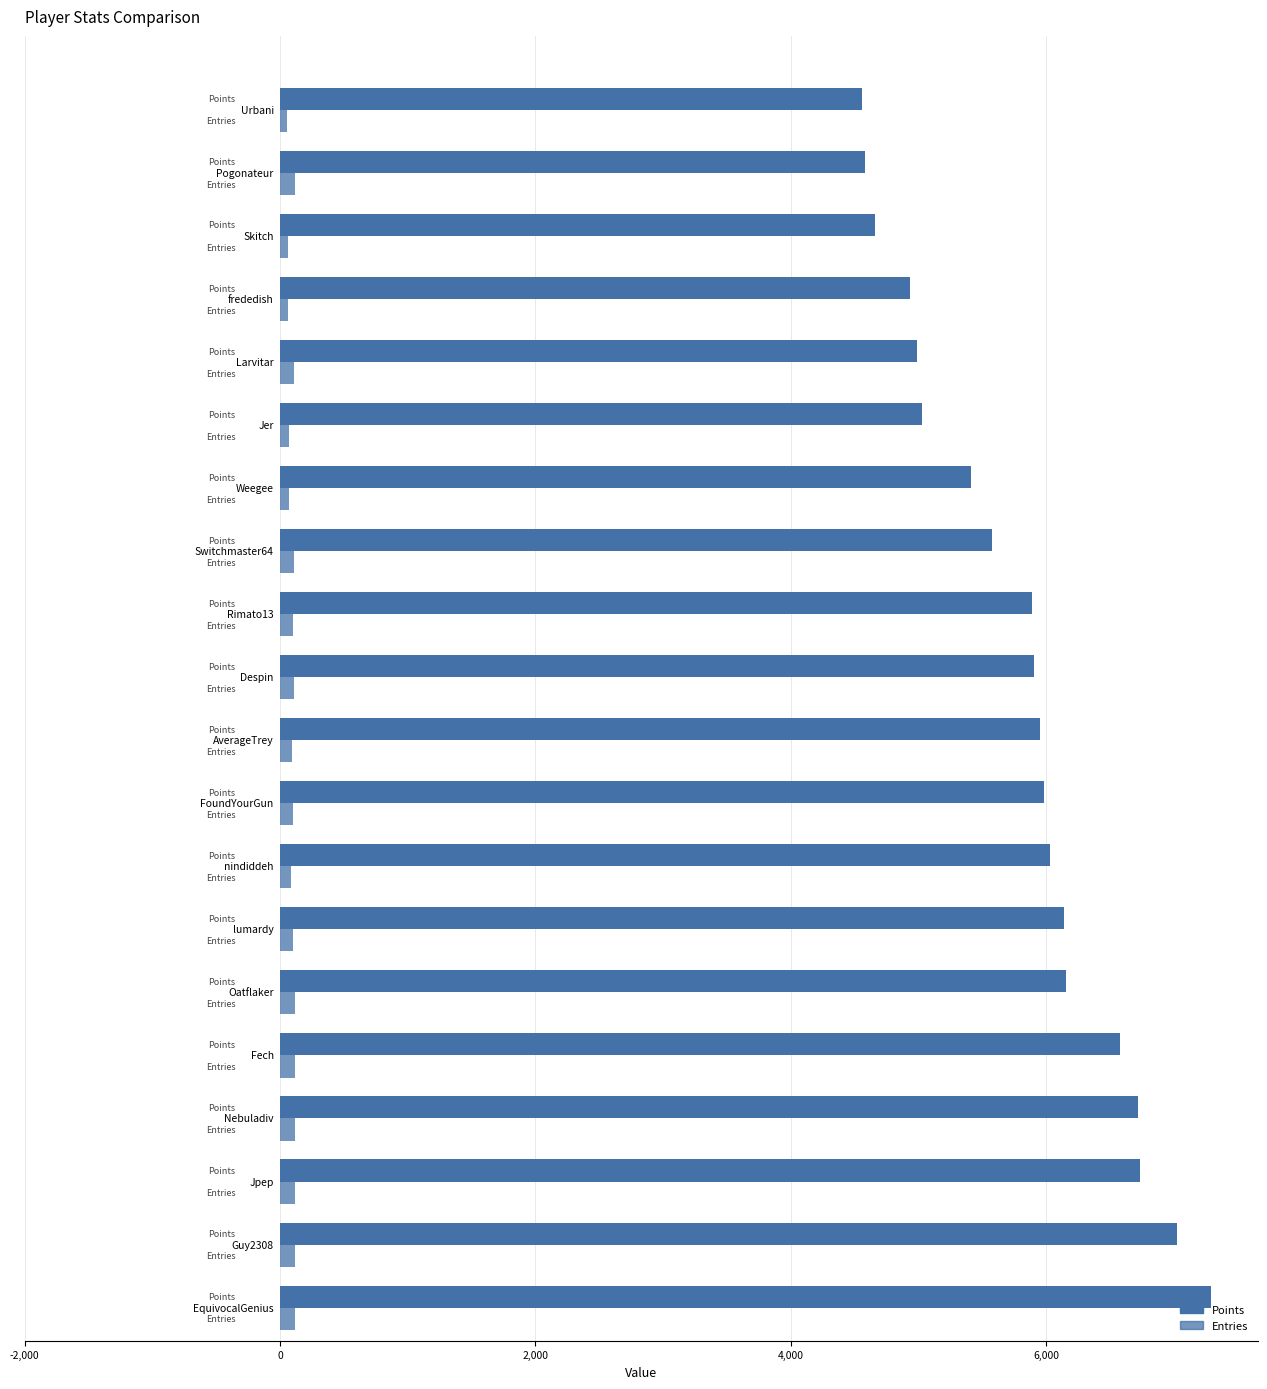

Which series has the largest total across all categories?

Points